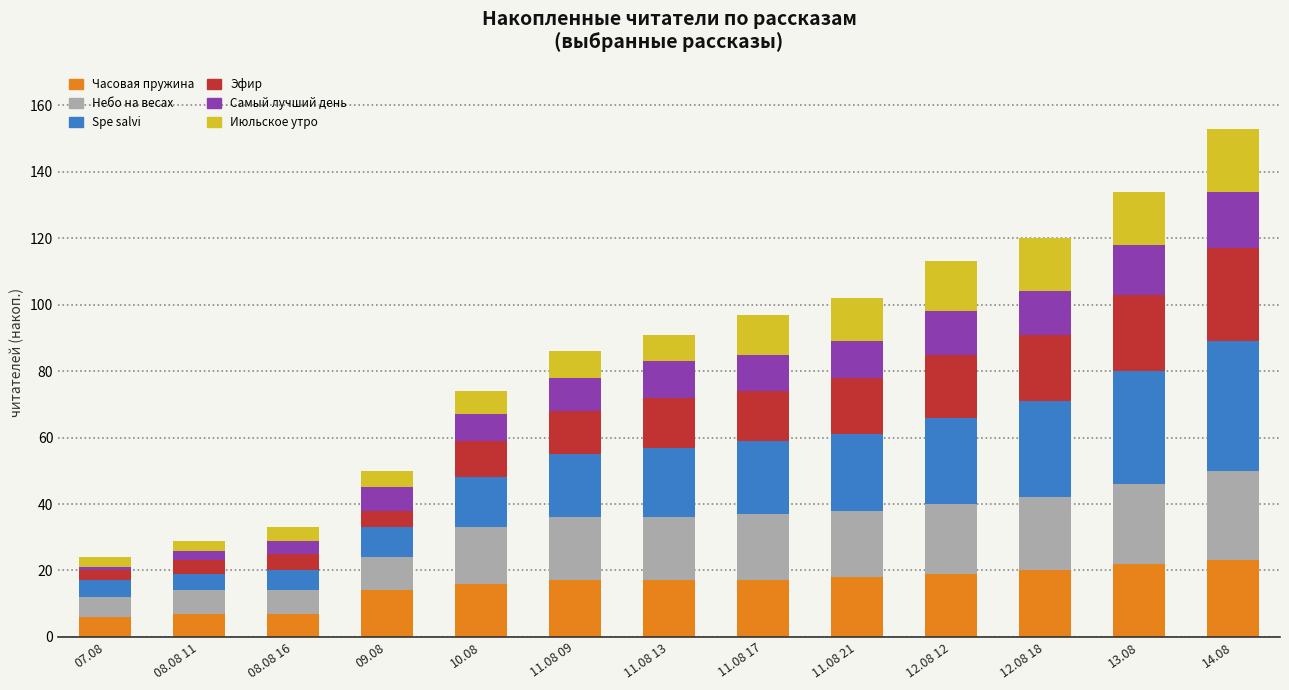

What is the average value of the Часовая пружина series?

16